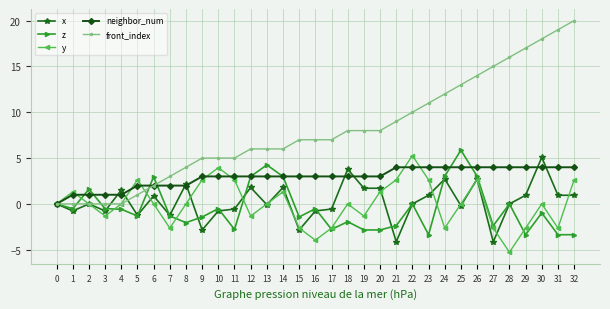

At which label does z reach its peak?

25